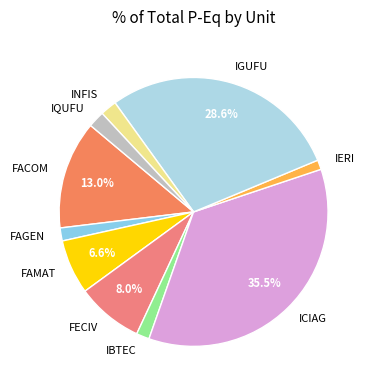

Is there a majority slice in this chart?

No